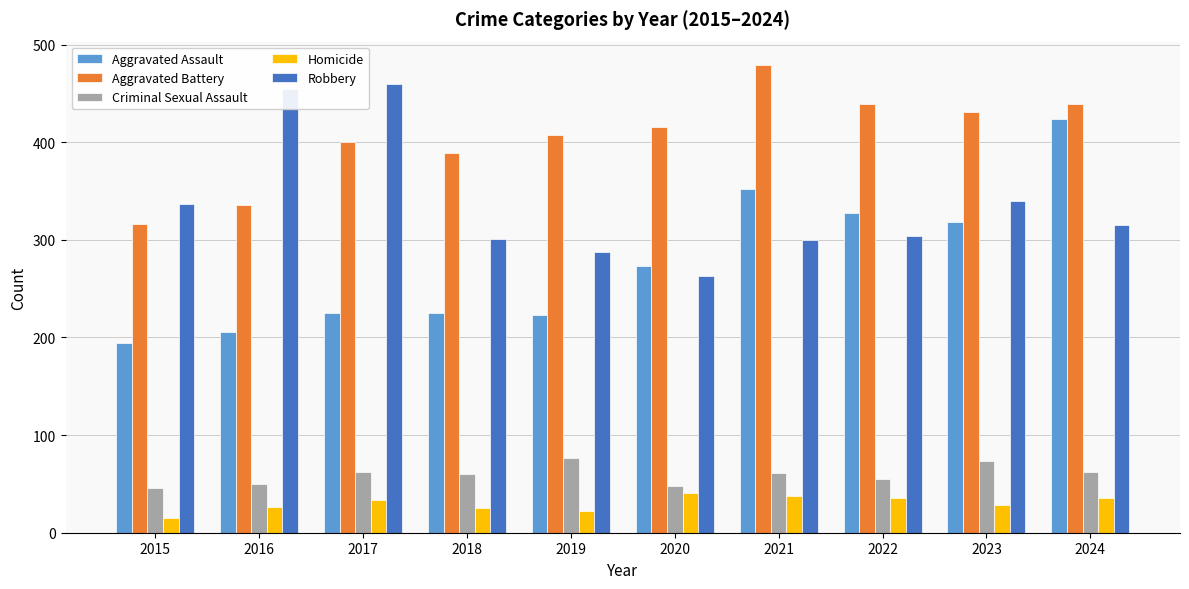

What is the value of the Criminal Sexual Assault bar at the 9th from the left?

73